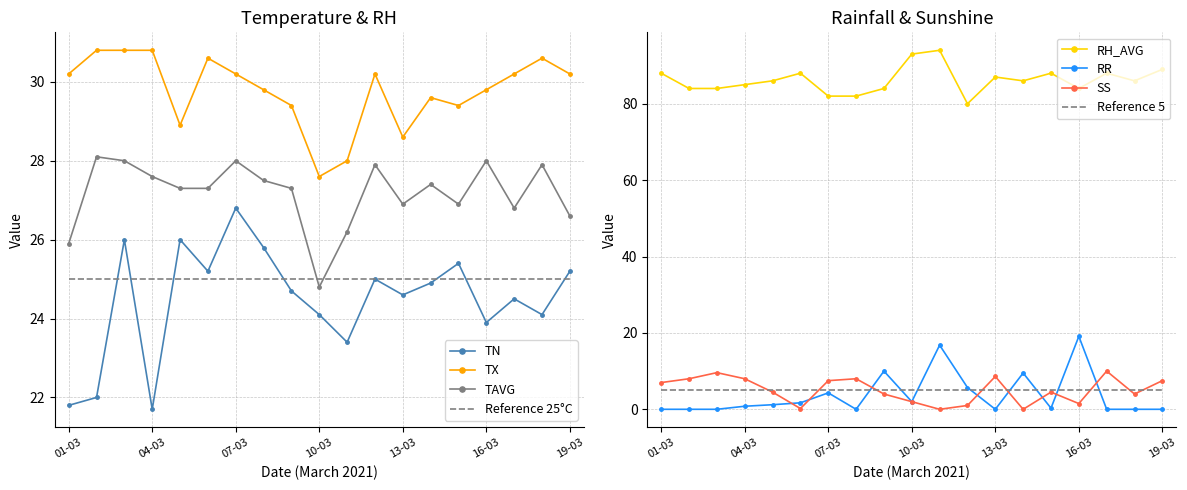

Is this an area chart (filled region under the line)?

No